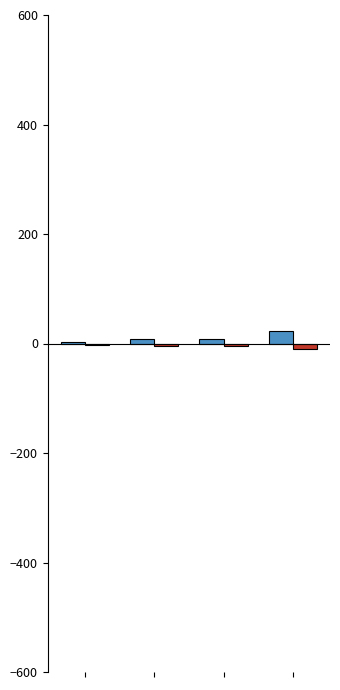

How many data points does each series have?

4